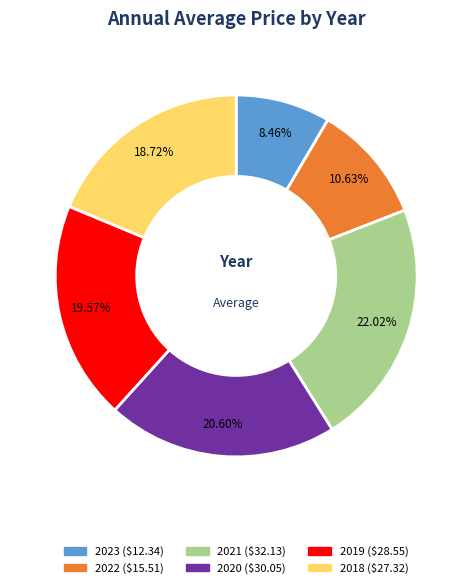

Count the number of slices in the pie.

6